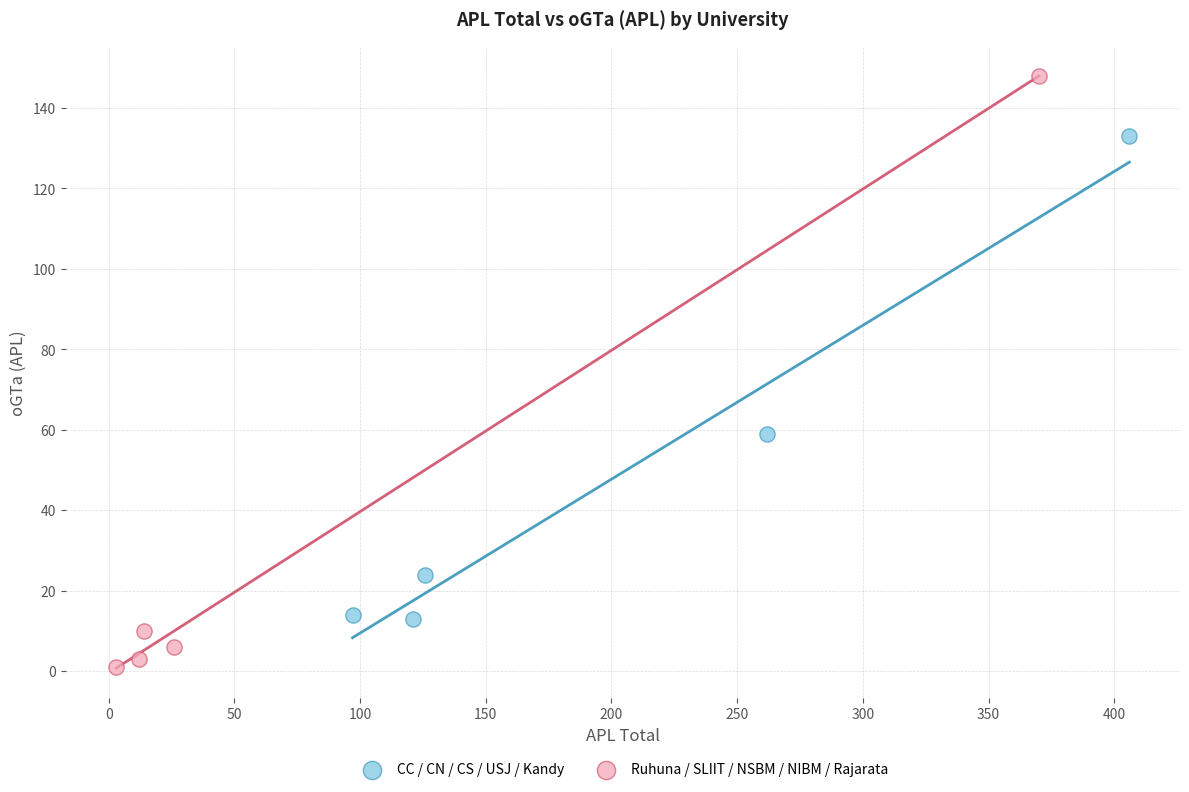

Which series has the widest spread of Y values?

Ruhuna / SLIIT / NSBM / NIBM / Rajarata